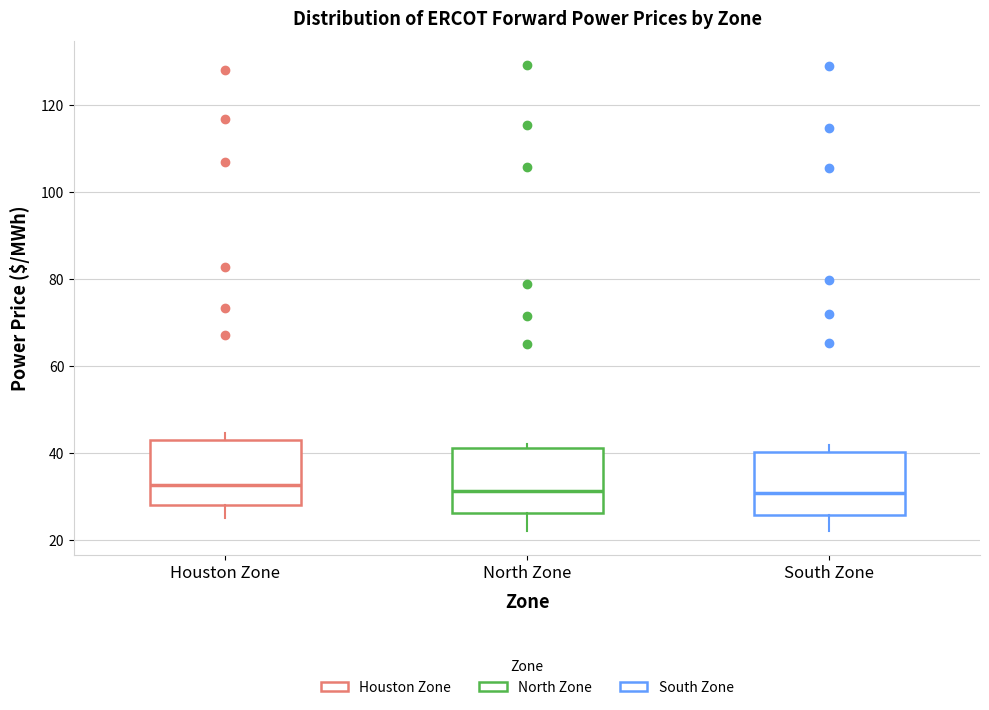

Reading left to right, read every box against the y-axis: the position of its median line, the range the box covers, and the ends of its whiskers. The values are not printed on the chart, so give them approximately, as read against the axis.

Houston Zone: median 32, box 28 to 44, whiskers 26 to 44 (just above the box's upper edge)
North Zone: median 32, box 26 to 42, whiskers 22 to 42 (just above the box's upper edge)
South Zone: median 30, box 26 to 40, whiskers 22 to 42